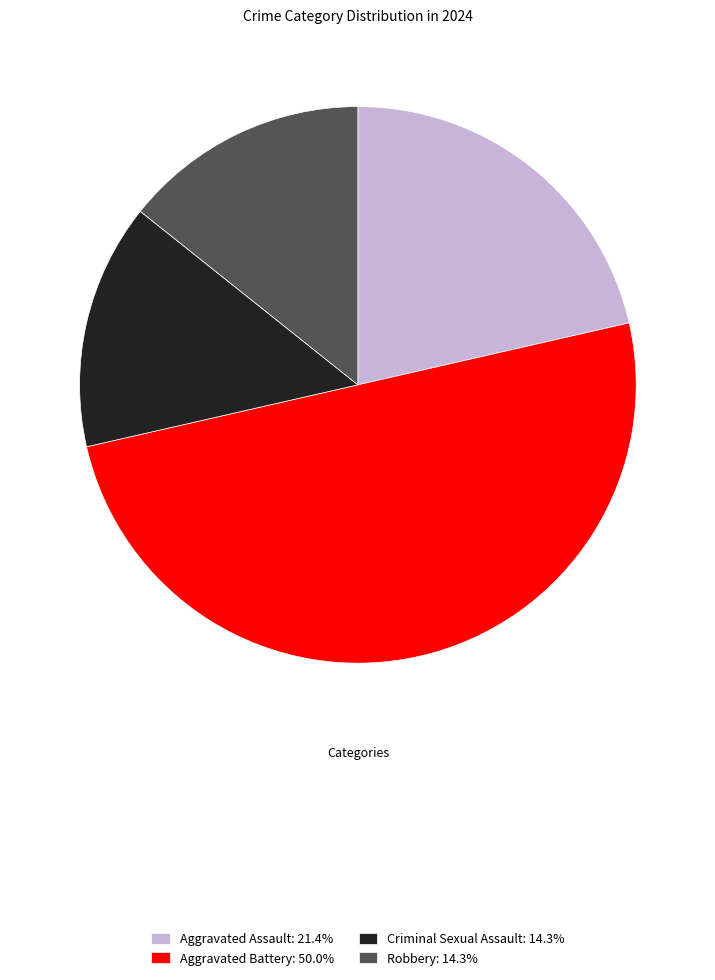

Does Robbery: 14.3% account for over 50% of the chart?

No